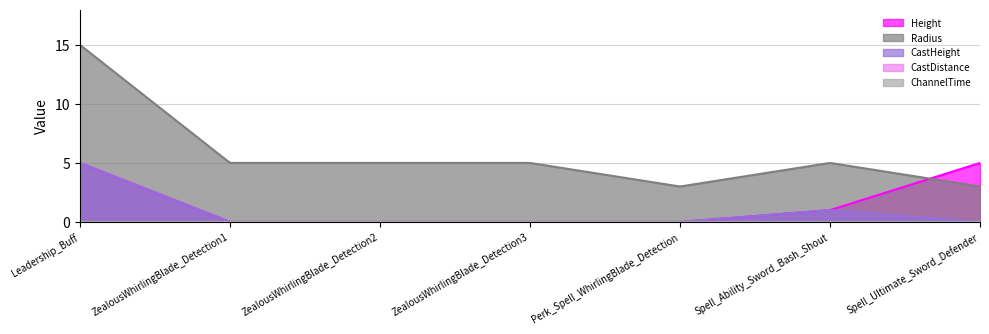

What is the difference between the second highest and minimum values in the Height series?

5.0